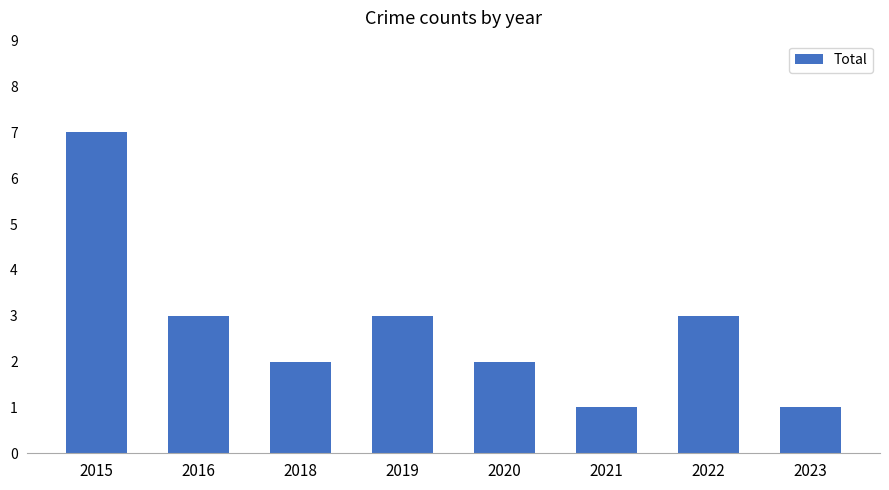

What is the maximum value shown in the chart?

7